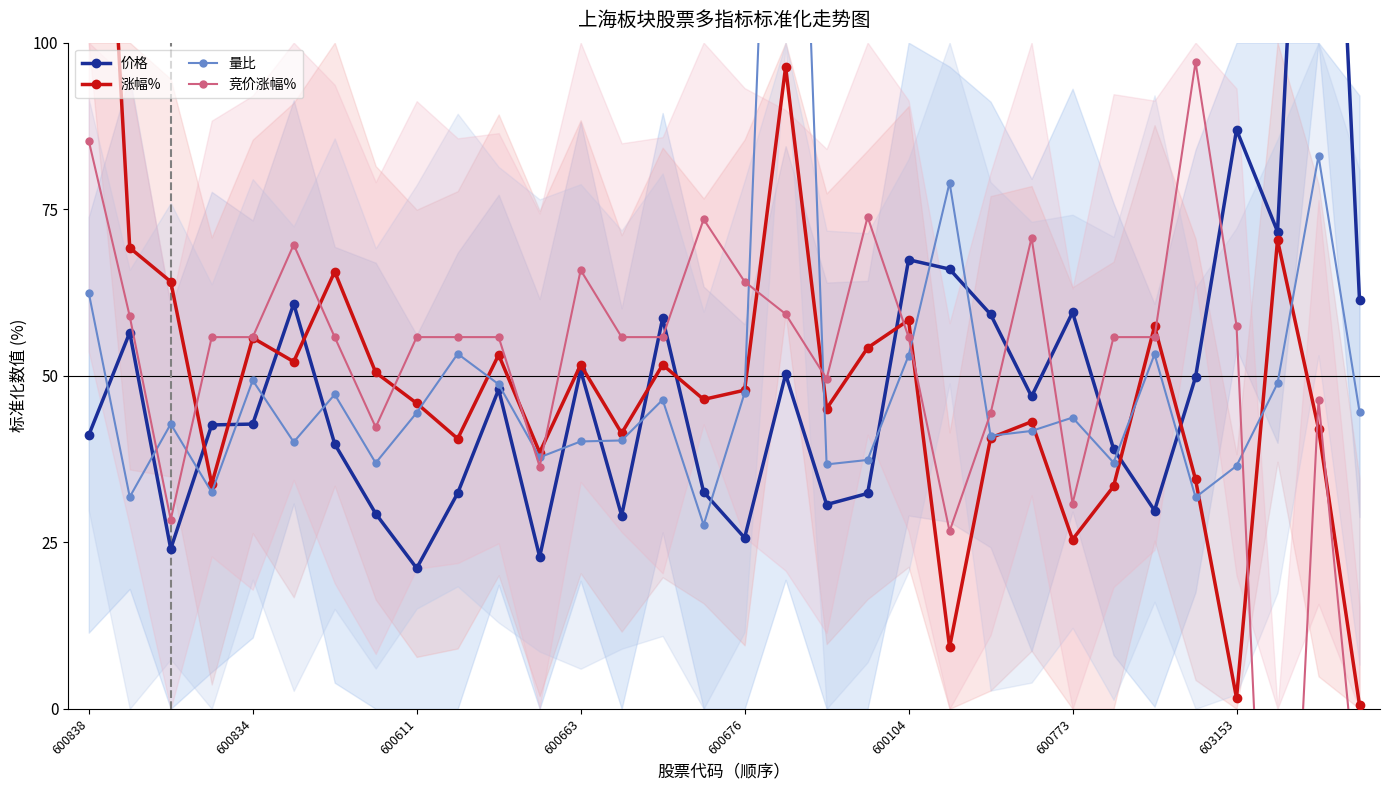

Read the 竞价涨幅% value at 17.

59.3